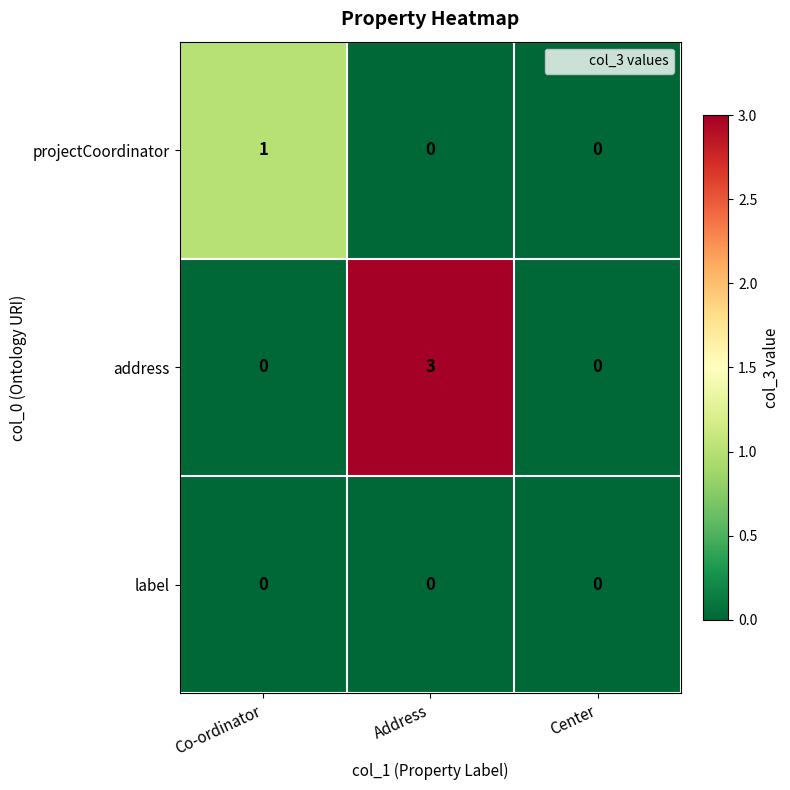

Count the number of categories in the chart.

3